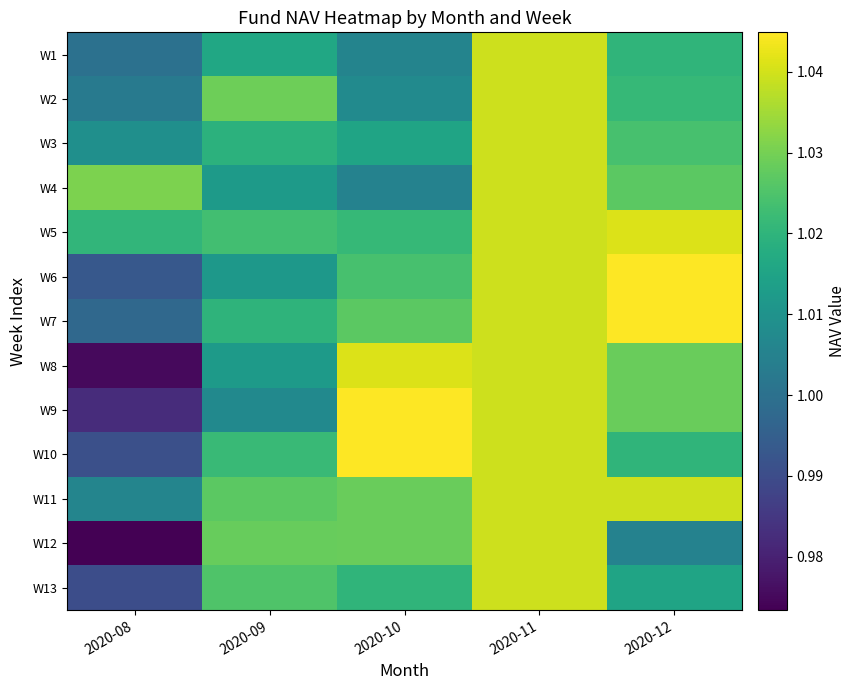

At which category is the sum across all series the highest?

2020-11